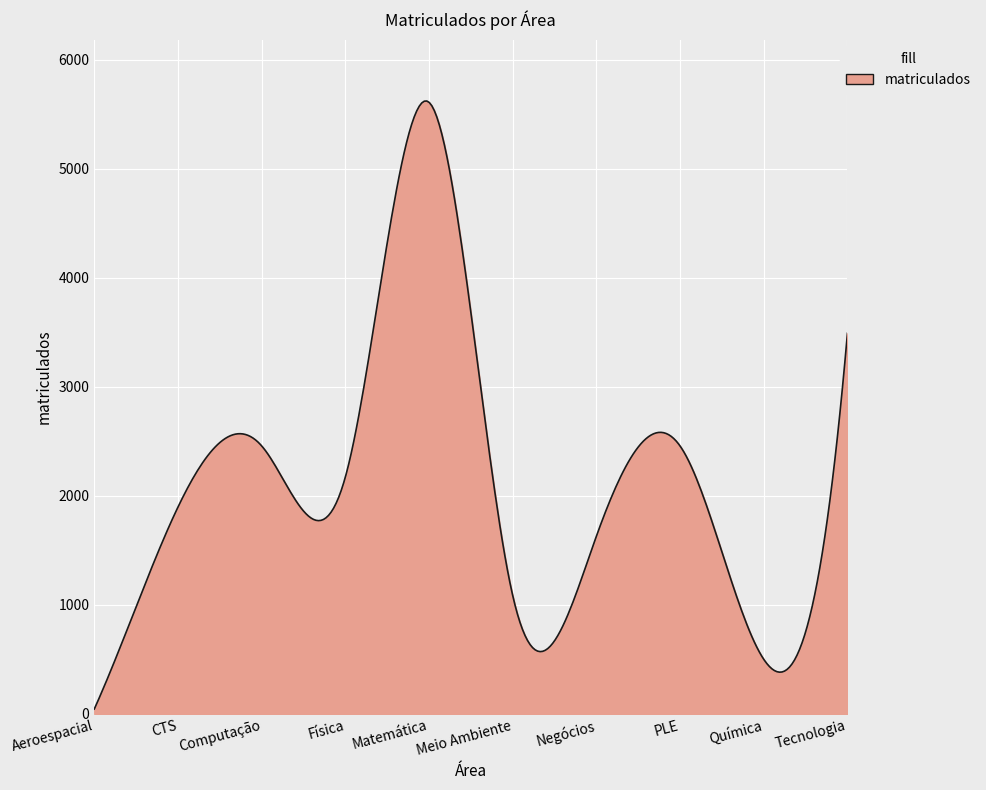

What is the greatest value displayed?

5619.5